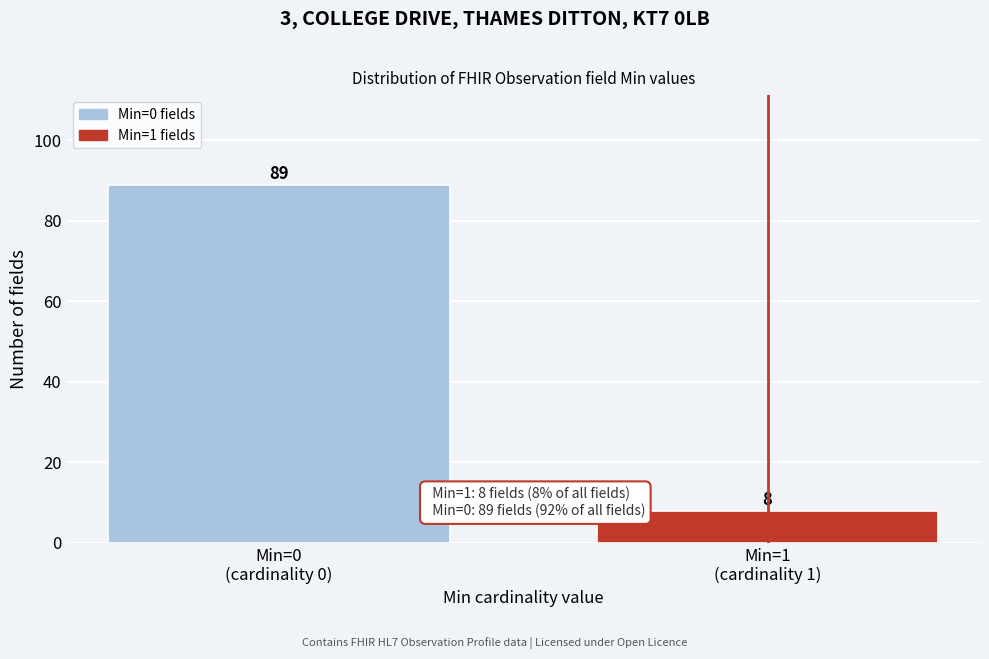

Reading right to left, extract all data points from this chart.

8	89